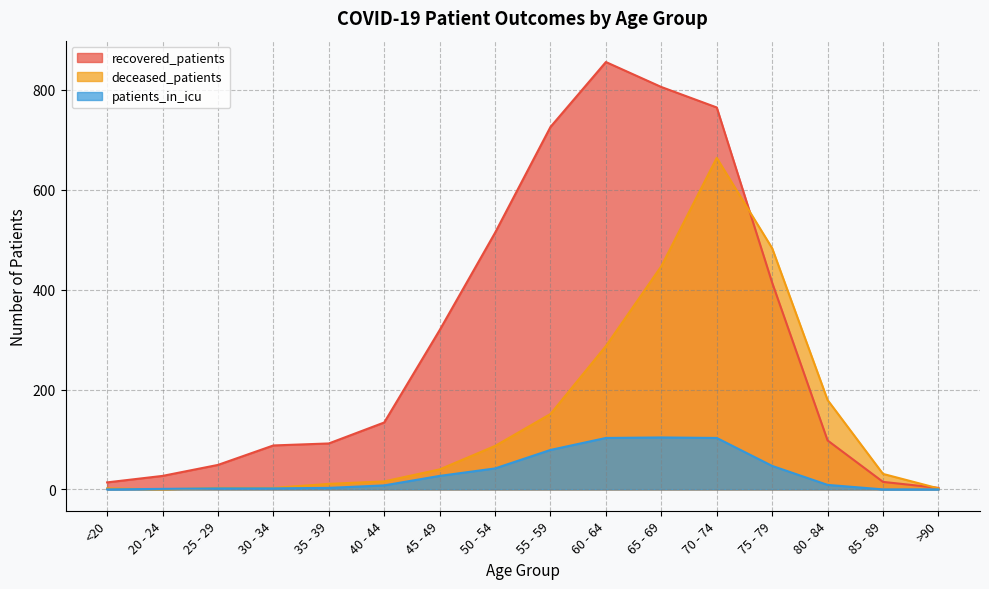

List the series in order of their overall mean, lowest first.

patients_in_icu, deceased_patients, recovered_patients